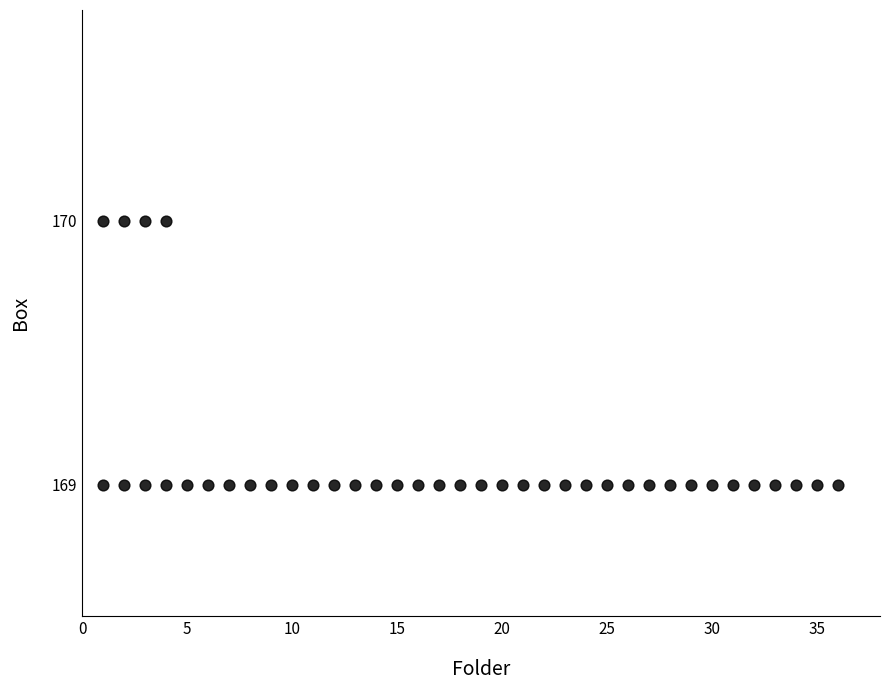

What is the range of X values (max minus min)?

35